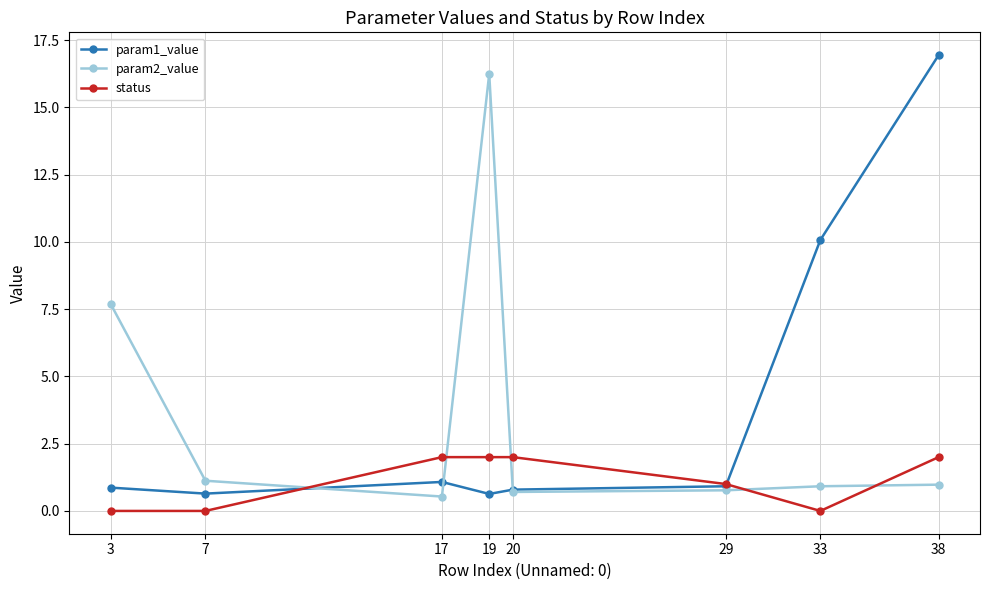

What is the sum of all status values?

9.0